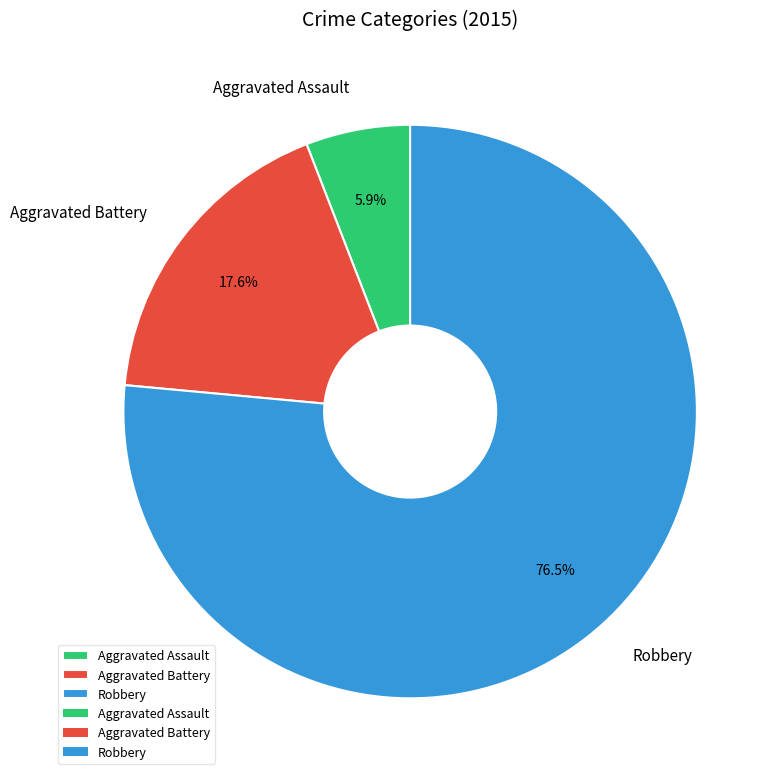

Combined, do Robbery and Aggravated Battery account for over 50%?

Yes